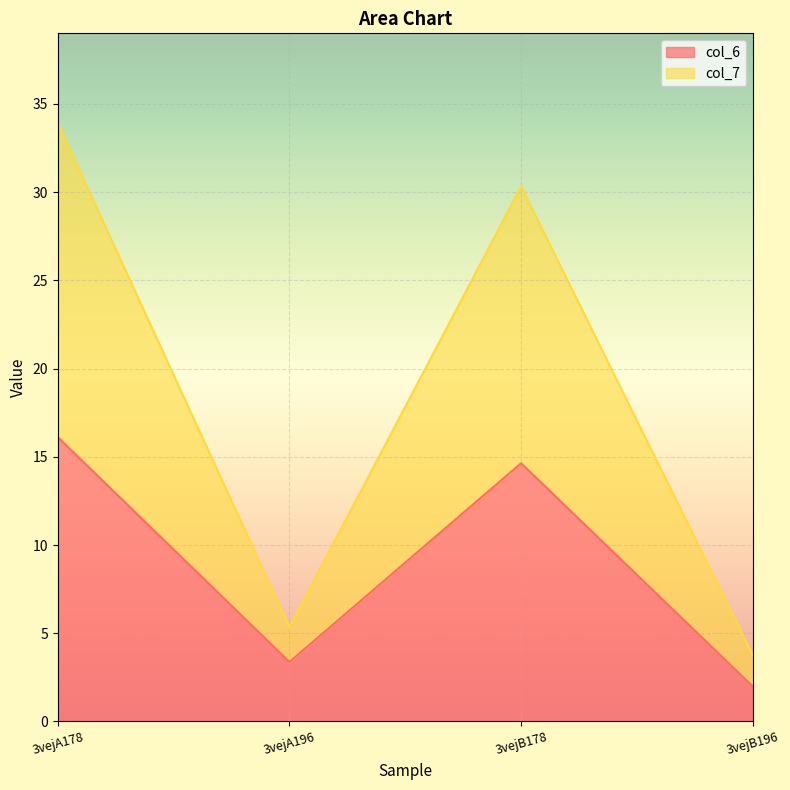

What is the difference between the second highest and minimum values in the col_6 series?

12.6